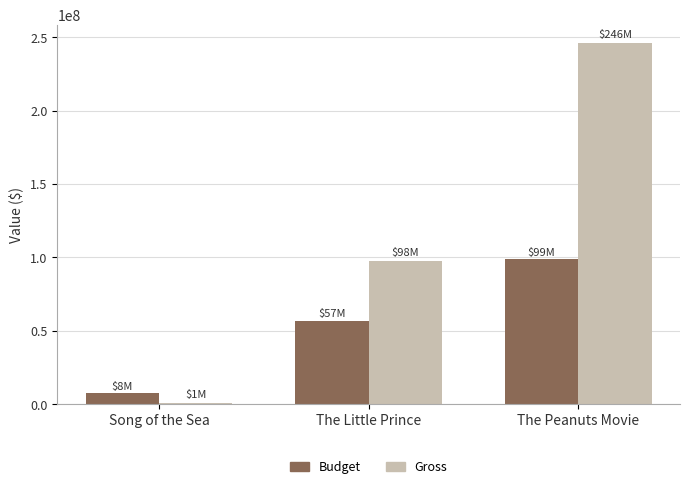

Is it true that Gross equals 49605875 at The Little Prince?

False